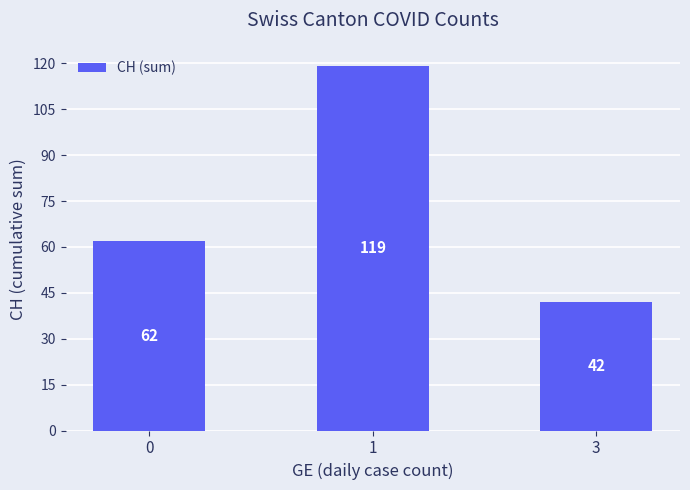

The value at 0 is 62. True or false?

True